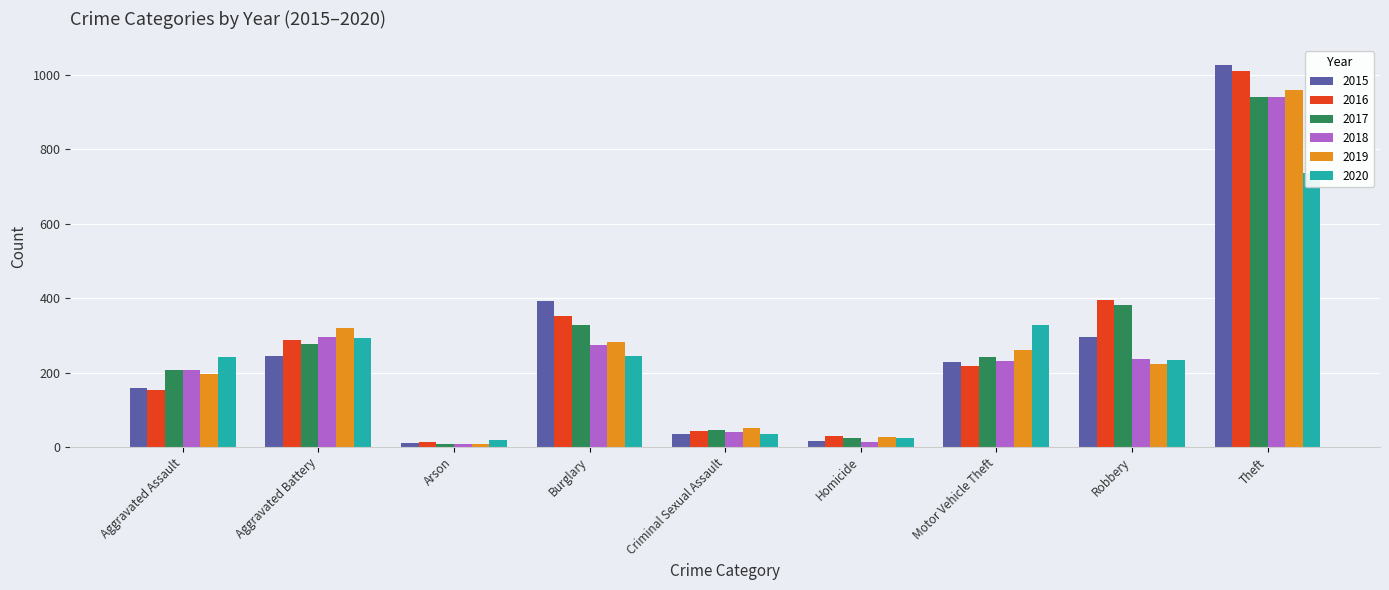

What is the sum of the 2016 values at Criminal Sexual Assault and Arson?

56